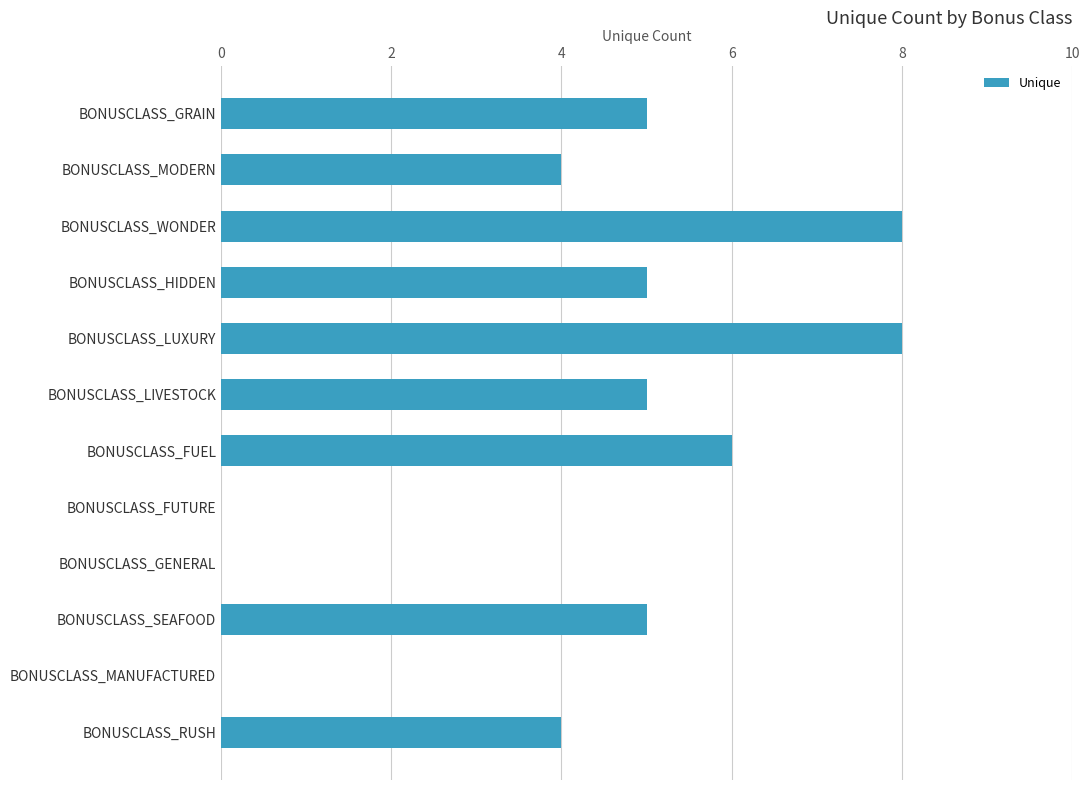

What is the maximum value shown in the chart?

8